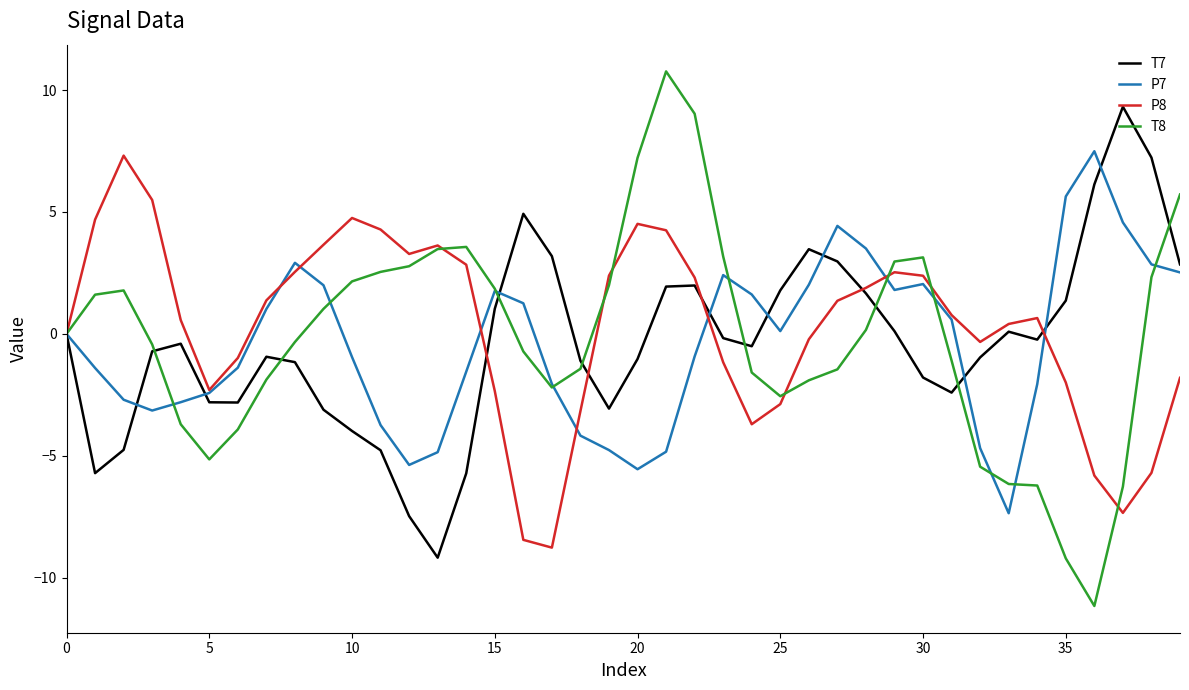

How many interior local valleys does the P7 series have?

6